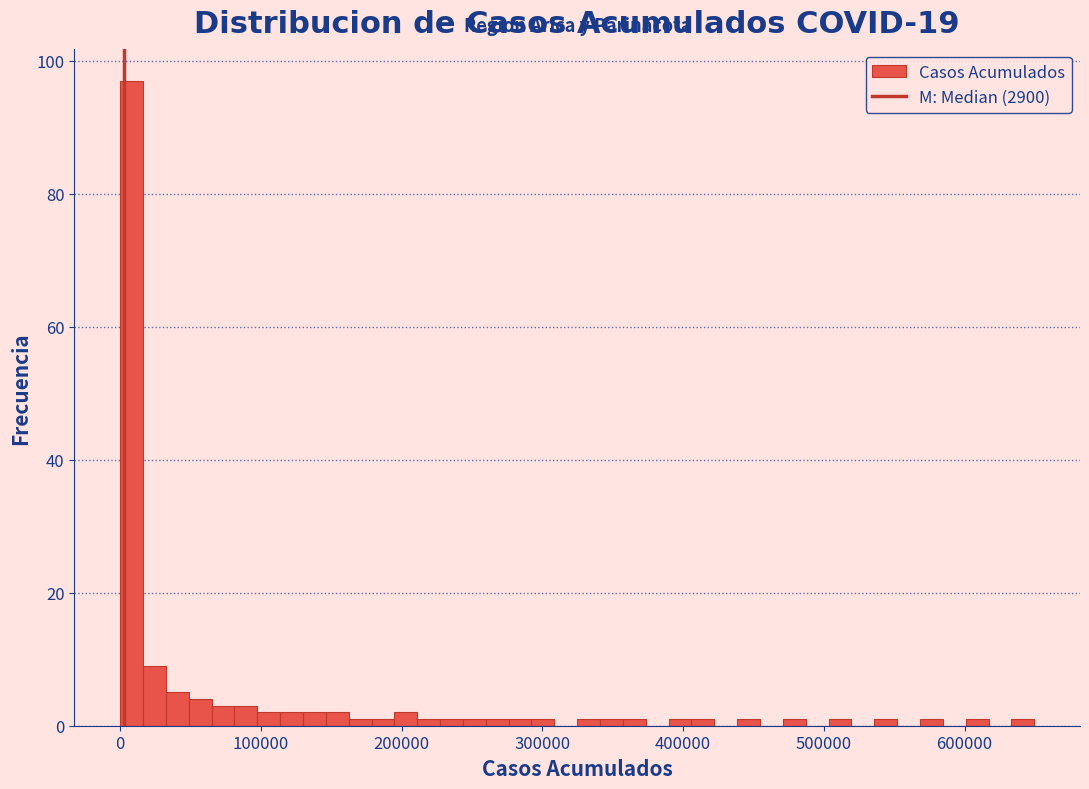

Around what value on the x-axis is the tallest bar? Give the approximate position of its centre, as read against the axis.

10000